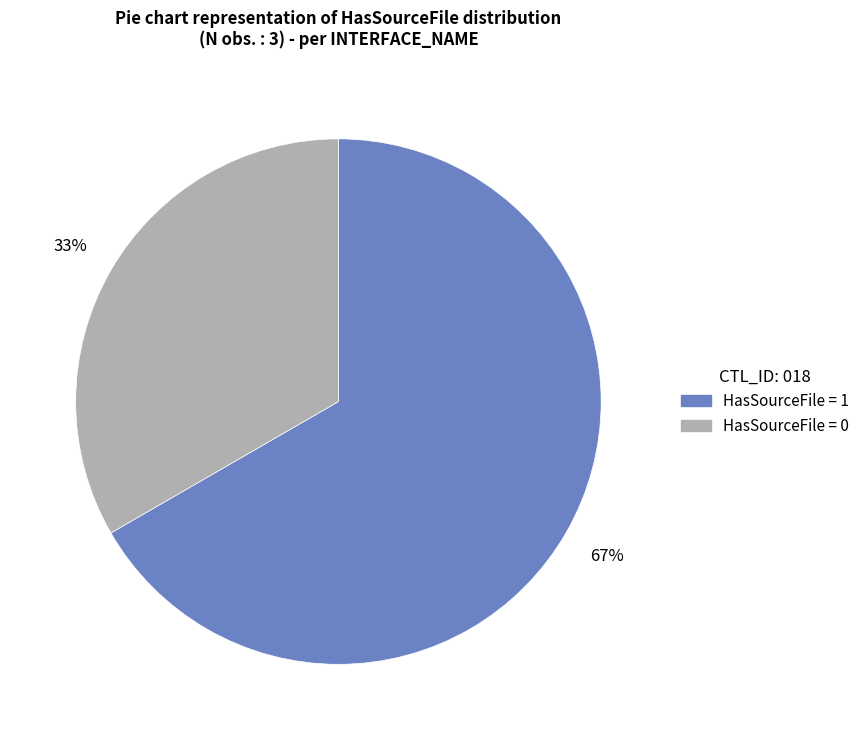

To the nearest percent, what is the average slice percentage?

50%